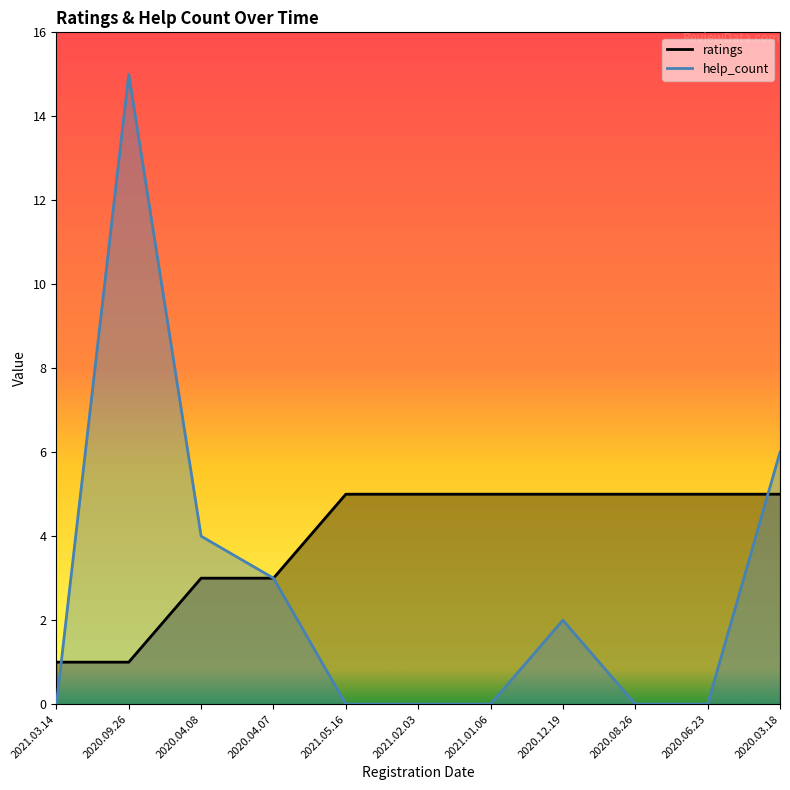

Which series has the widest spread of values?

help_count